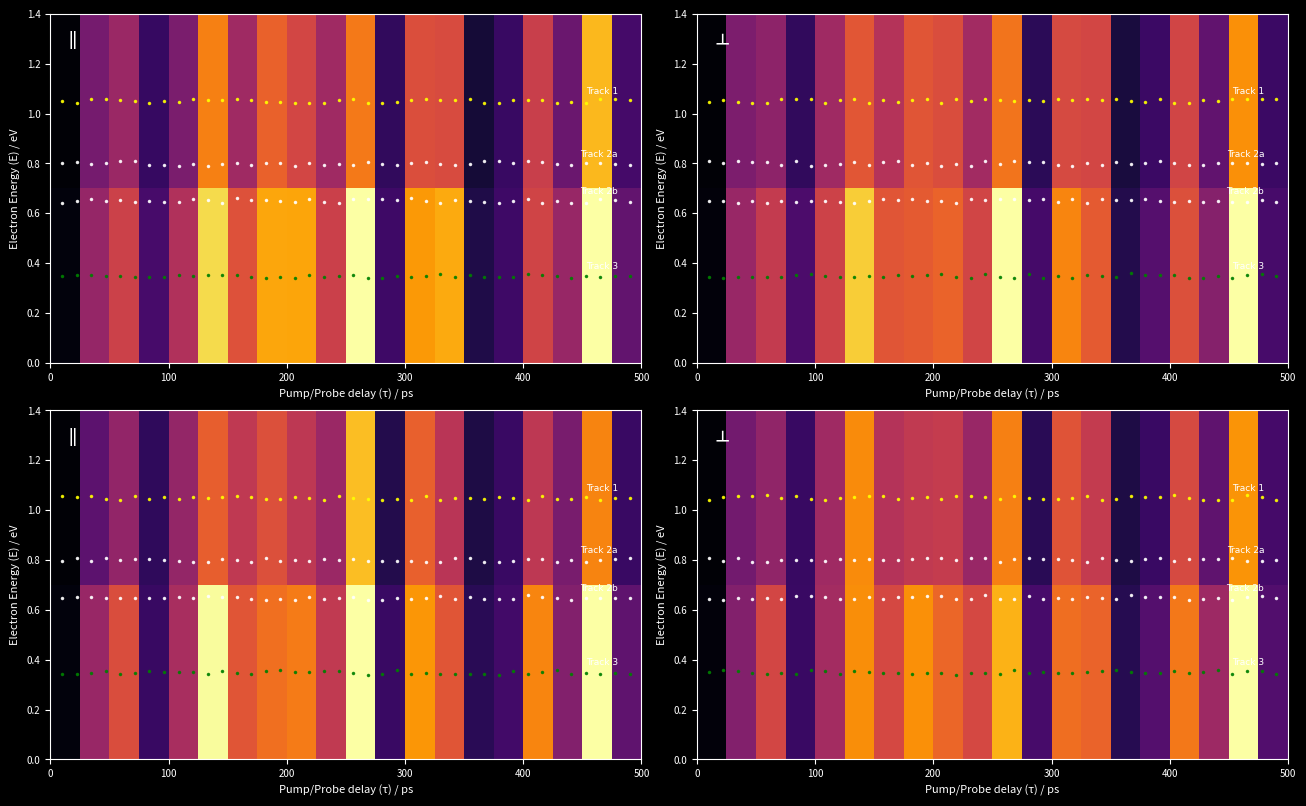

At which category is the sum across all series the highest?

18